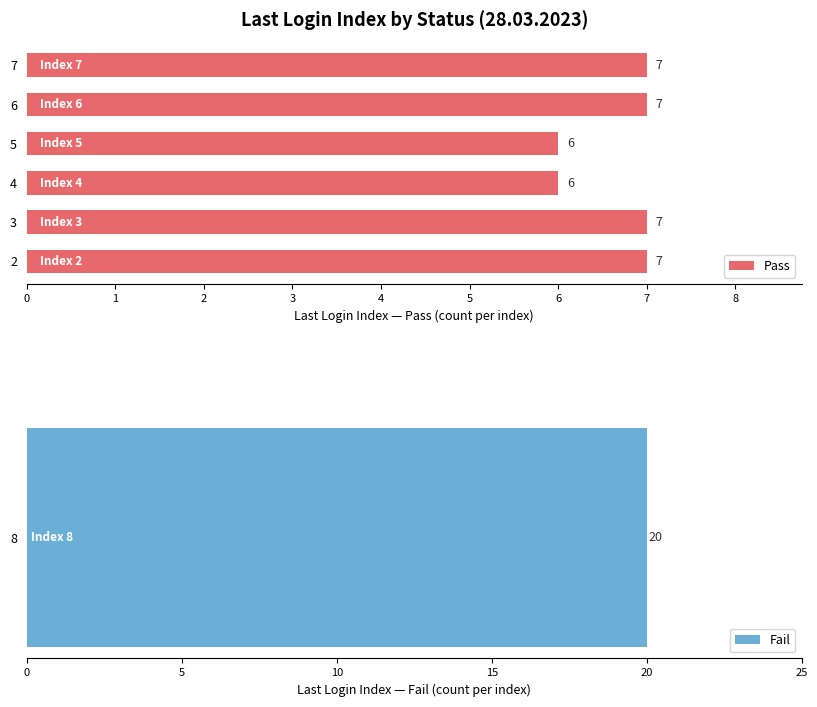

What is the value of the 4th bar from the left?

6